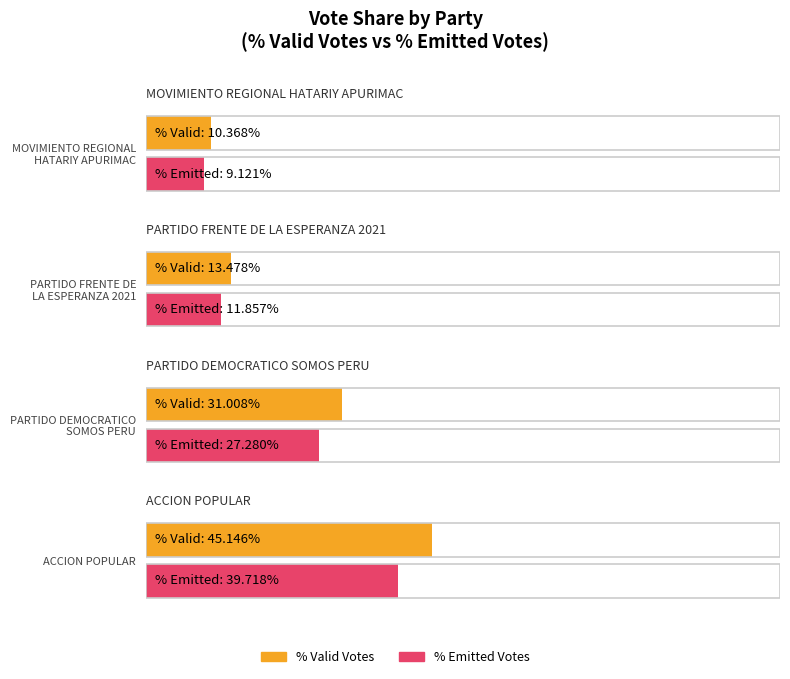

What is the difference between the maximum and minimum values in the POR_EMITIDOS series?

30.6